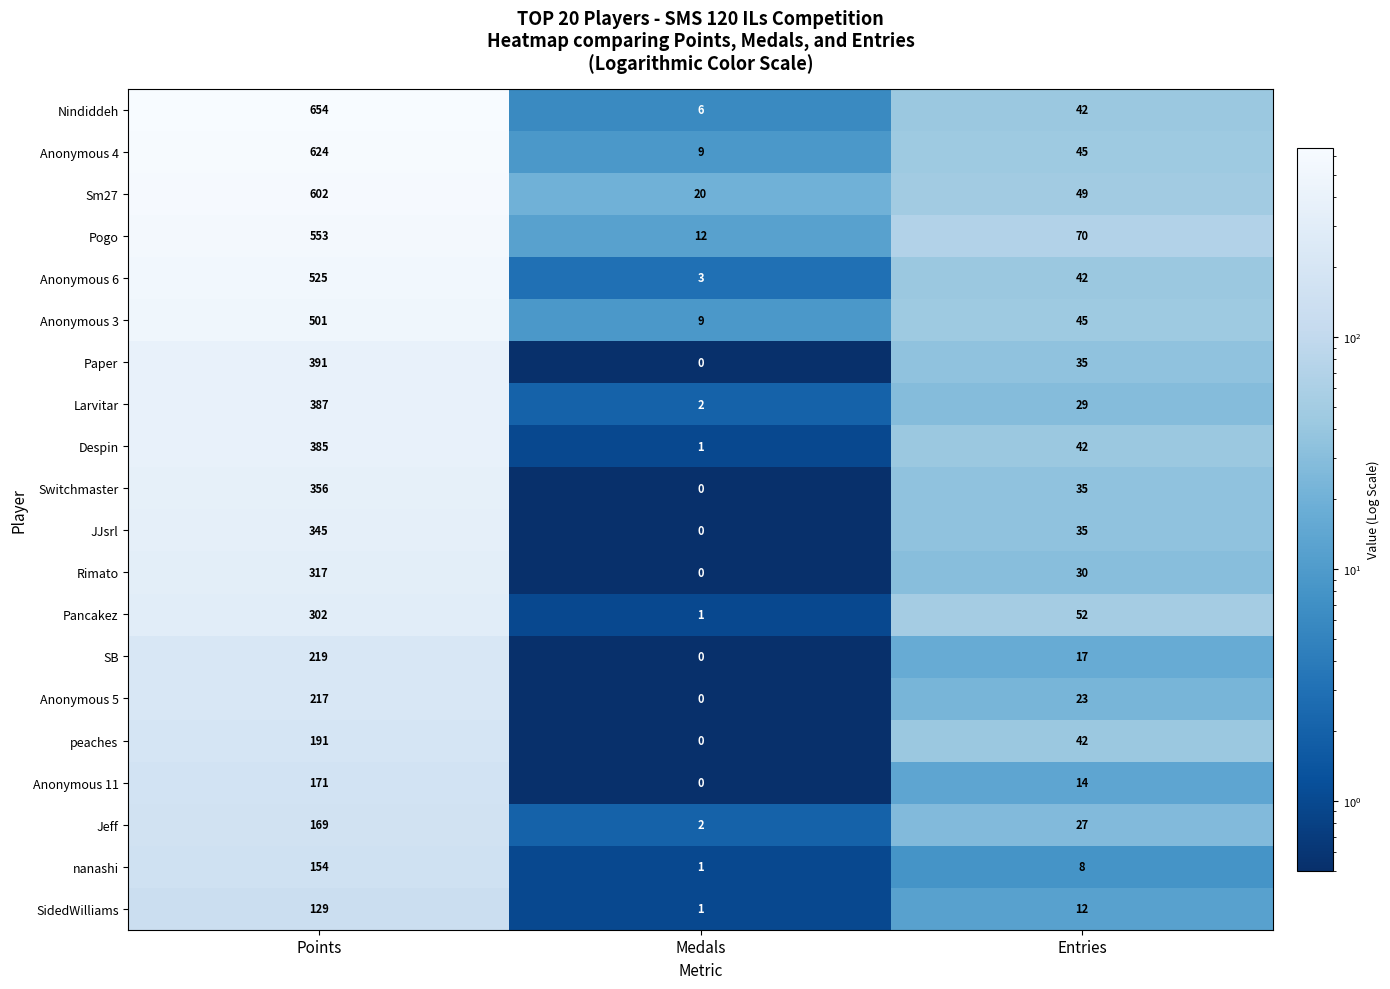

The JJsrl series shows 345 at Points. True or false?

True